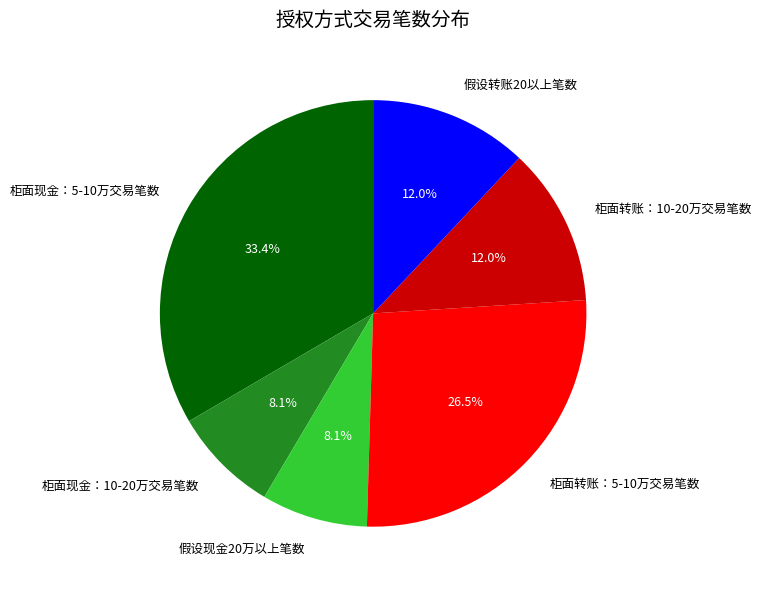

Which category has the biggest portion of the pie?

柜面现金：5-10万交易笔数